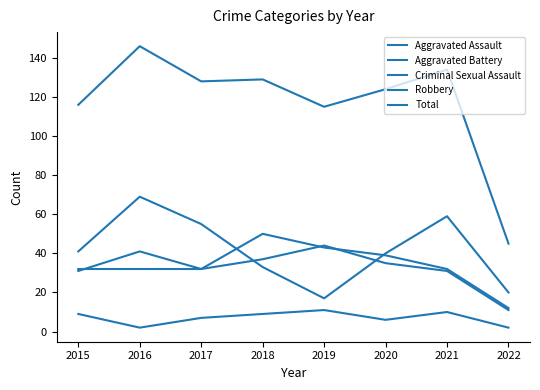

True or false: Criminal Sexual Assault and Aggravated Battery cross at least once.

False